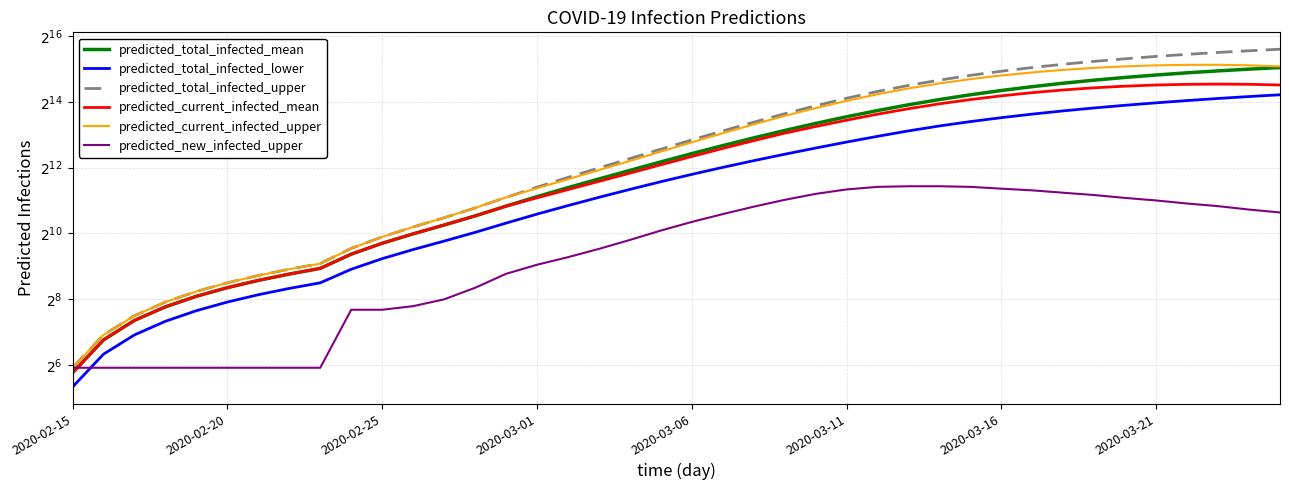

True or false: predicted_total_infected_upper and predicted_current_infected_mean cross at least once.

False